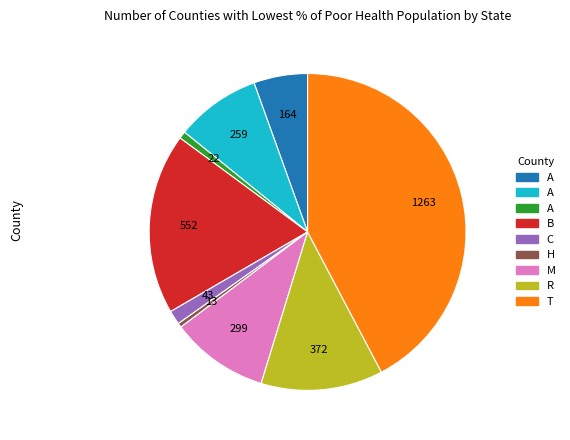

Does any single category account for the majority?

No